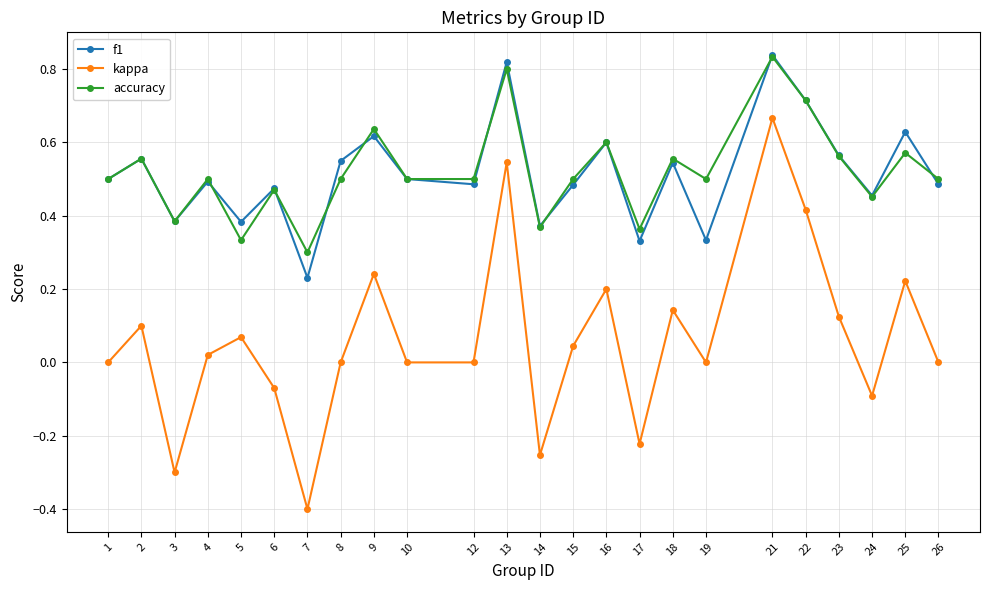

True or false: accuracy has a value of 0.4 at 13.

False